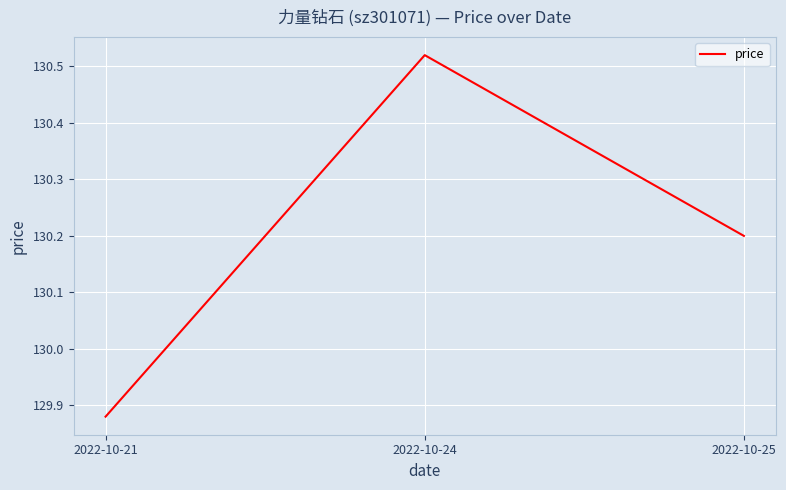

What is the sum of all values?

390.6